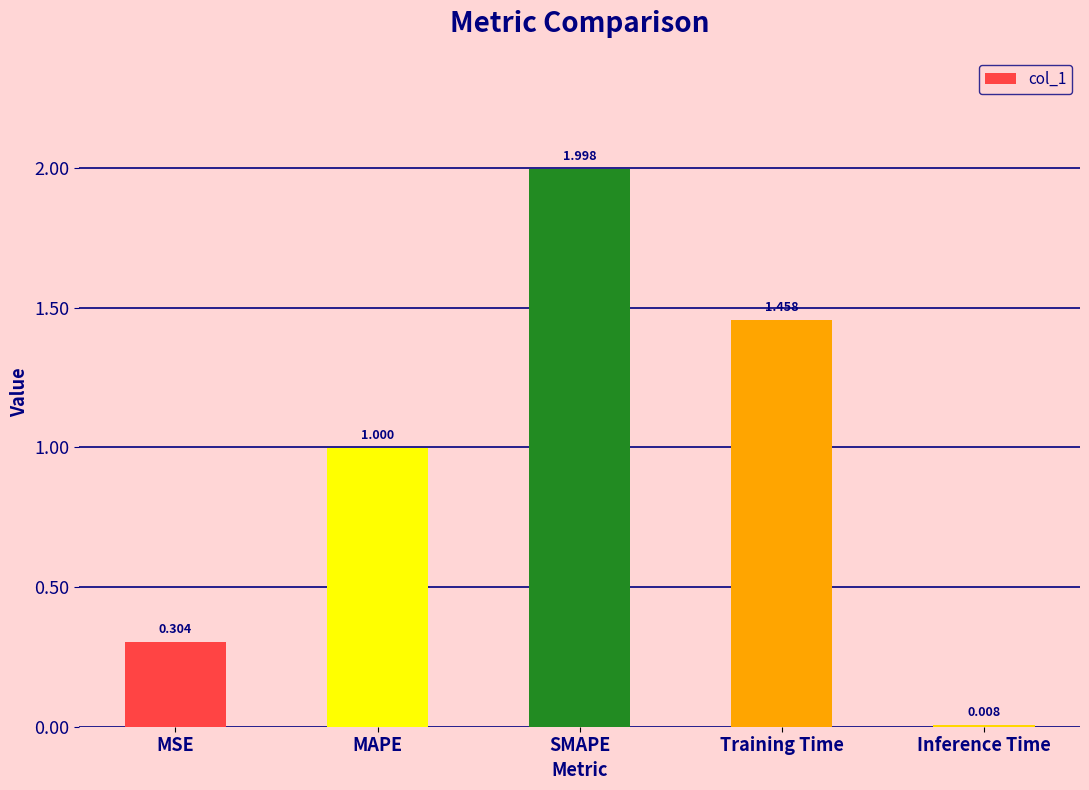

Between MAPE and Training Time, which is larger?

Training Time